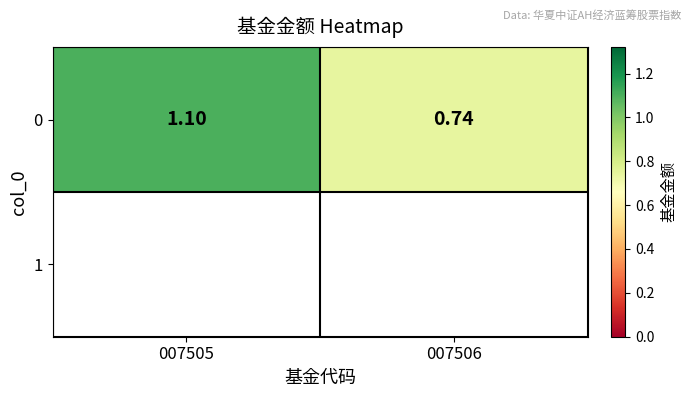

Approximately how many times larger is the value at 007506 compared to 007505?

0.7